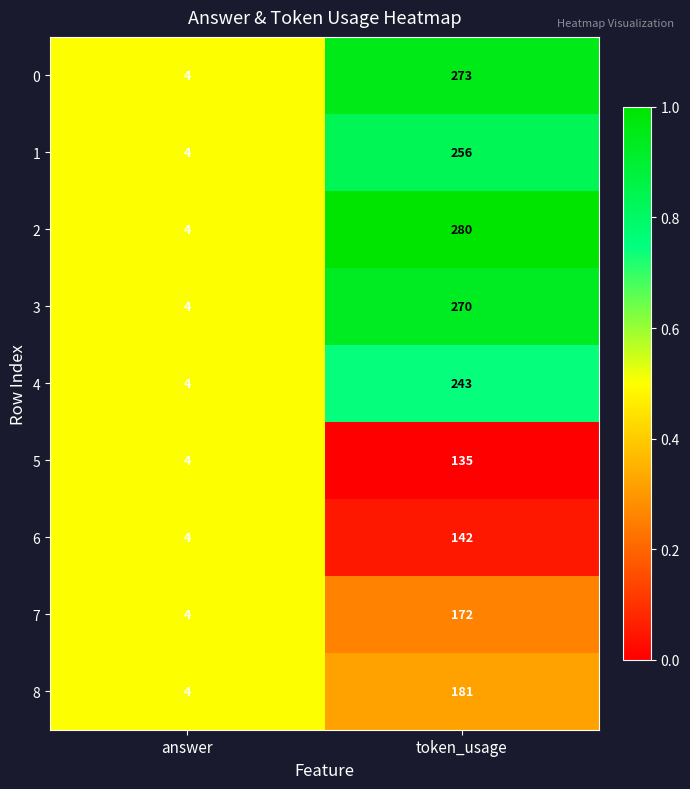

Reading right to left, what are all the values shown in this chart?

0: token_usage=273	answer=4
1: token_usage=256	answer=4
2: token_usage=280	answer=4
3: token_usage=270	answer=4
4: token_usage=243	answer=4
5: token_usage=135	answer=4
6: token_usage=142	answer=4
7: token_usage=172	answer=4
8: token_usage=181	answer=4